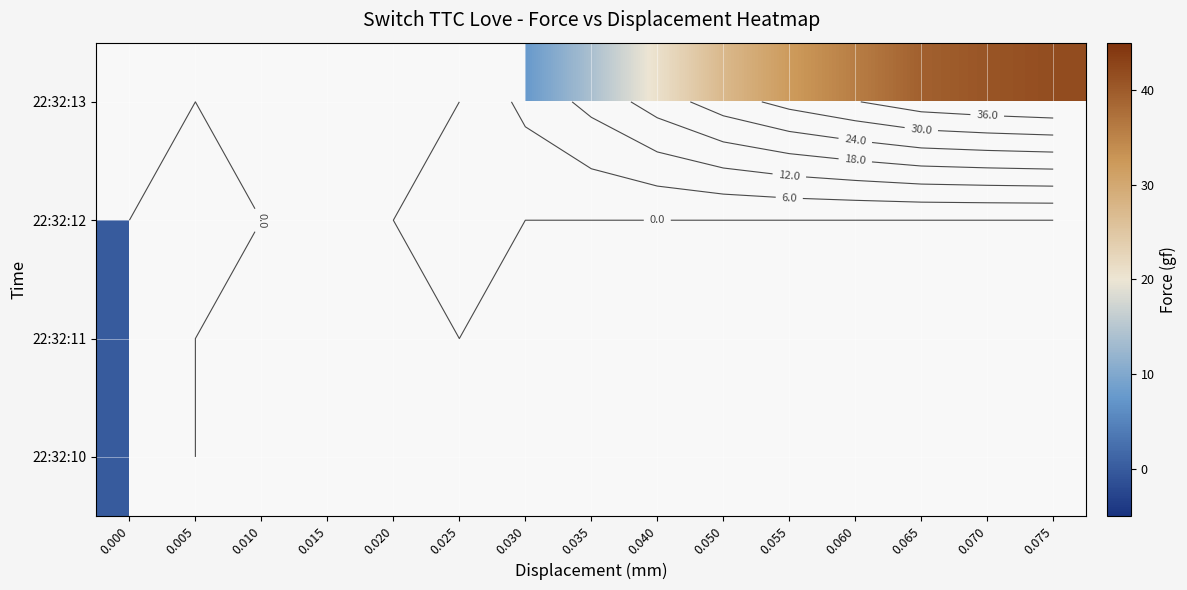

How many values in 22:32:13 are above zero?

9